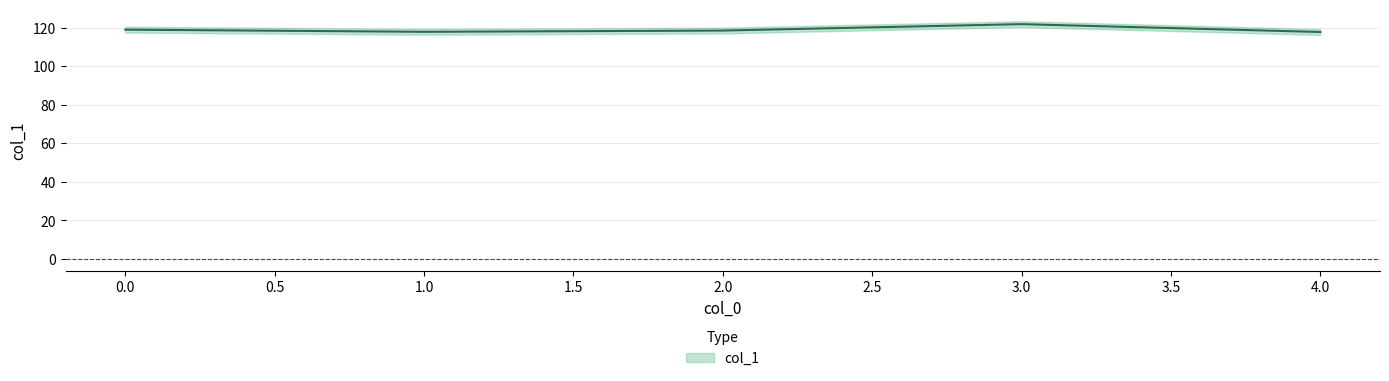

How many values are below 118?

2